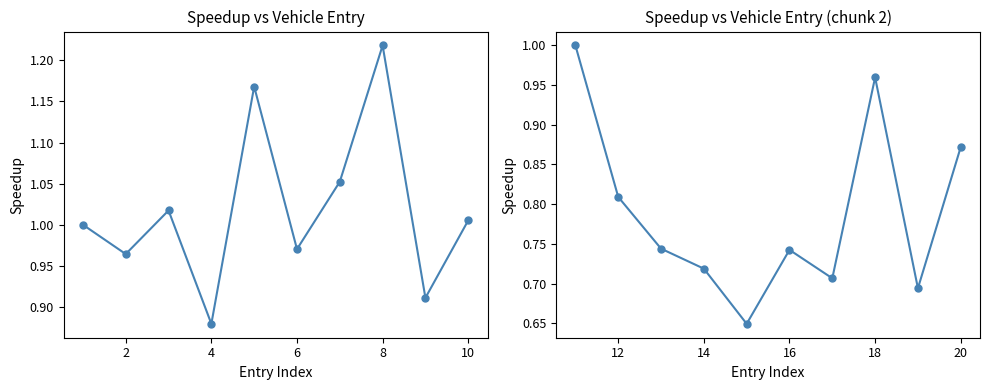

What is the maximum value for instspeed (left)?

1.2